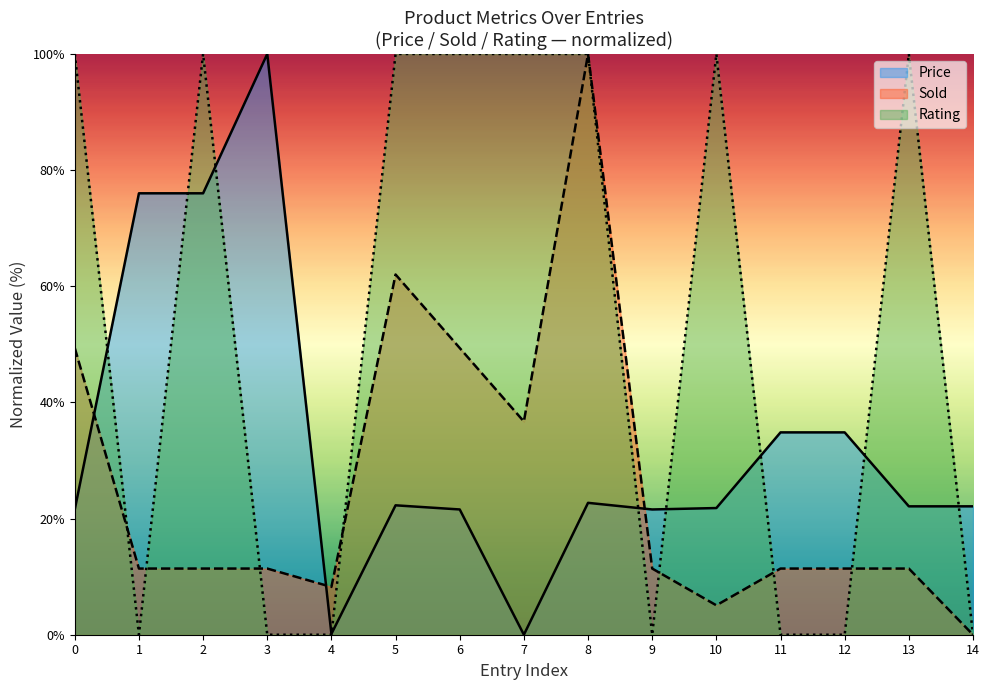

Reading left to right, what are all the values shown in this chart?

Price: 0=21.6	1=76.0	2=76.0	3=100.0	4=0.1	5=22.3	6=21.6	7=0.0	8=22.7	9=21.6	10=21.8	11=34.8	12=34.8	13=22.1	14=22.1
Sold: 0=49.4	1=11.4	2=11.4	3=11.4	4=8.2	5=62.0	6=49.4	7=36.7	8=100.0	9=11.4	10=5.1	11=11.4	12=11.4	13=11.4	14=0.0
Rating: 0=100.0	1=0.0	2=100.0	3=0.0	4=0.0	5=100.0	6=100.0	7=100.0	8=100.0	9=0.0	10=100.0	11=0.0	12=0.0	13=100.0	14=0.0